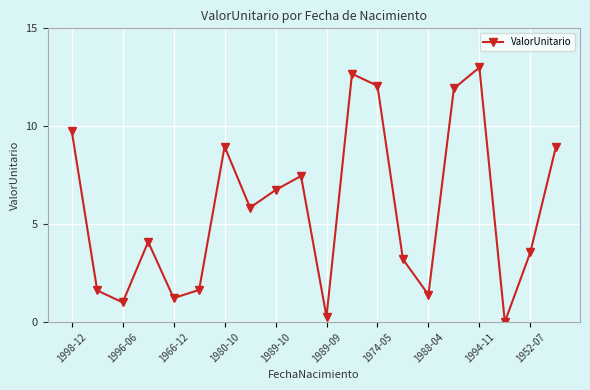

What is the value of the 16th point from the left?

11.9